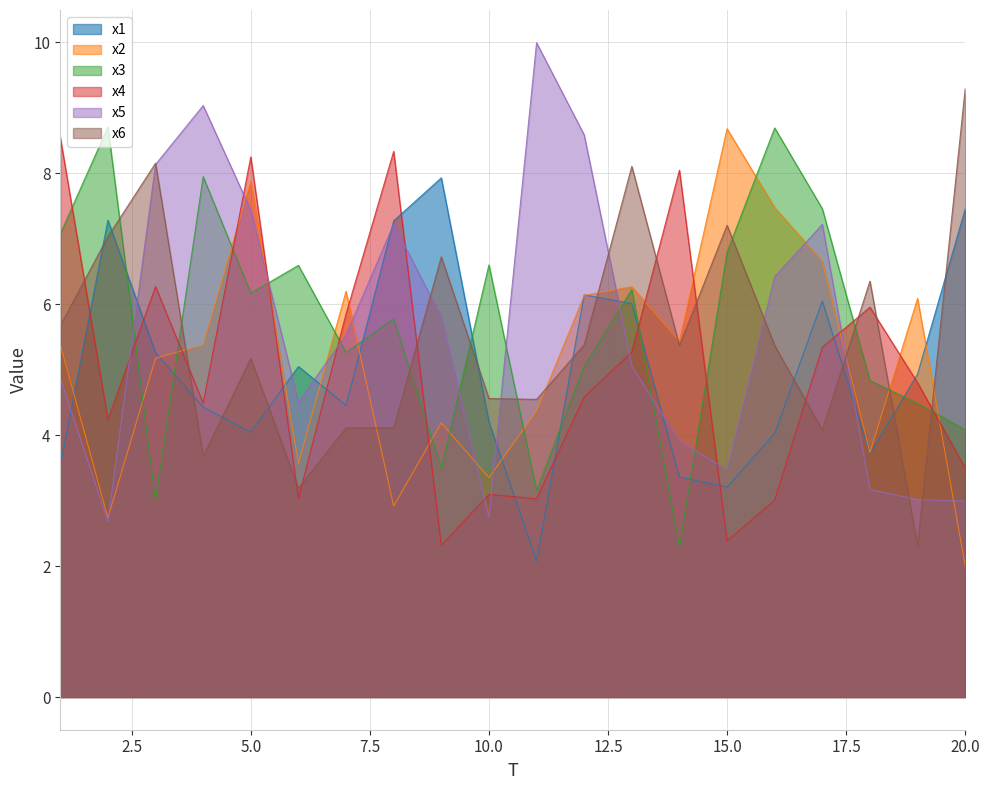

Does the chart have visible grid lines?

Yes